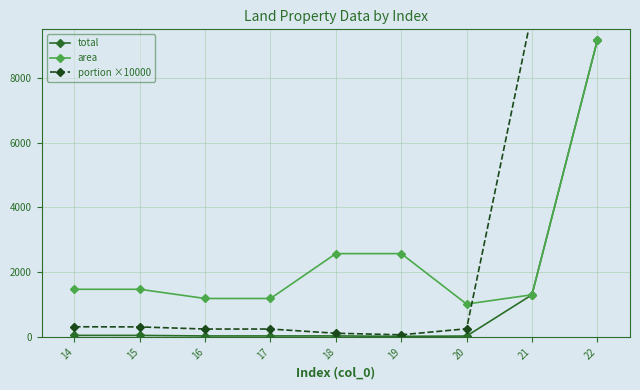

What is the lowest value of the area series?

1013.5